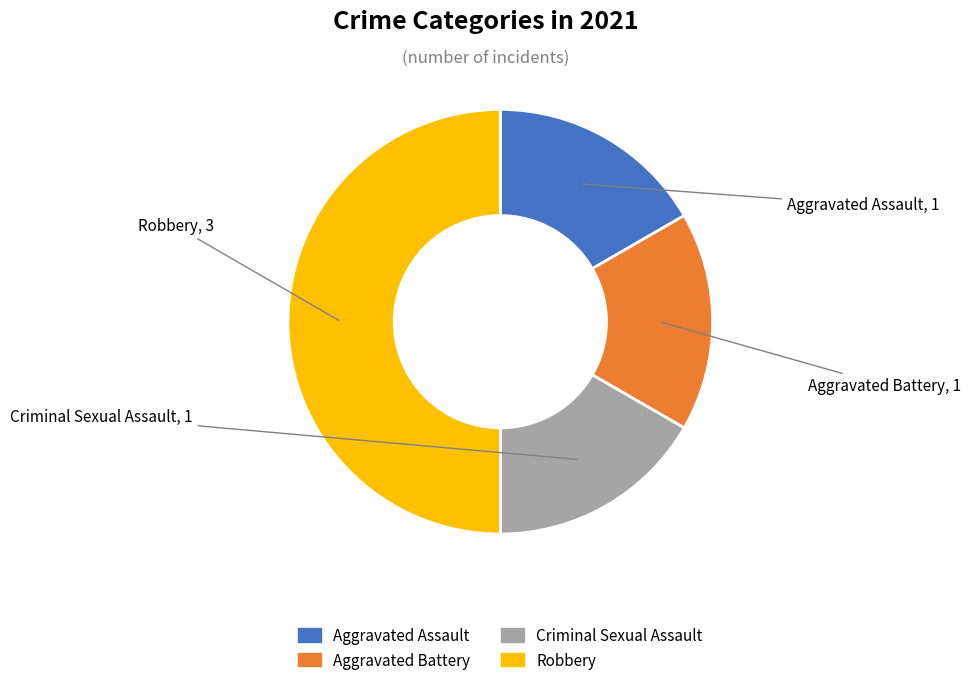

What is the ratio of the value at Criminal Sexual Assault to the value at Aggravated Assault?

1.0